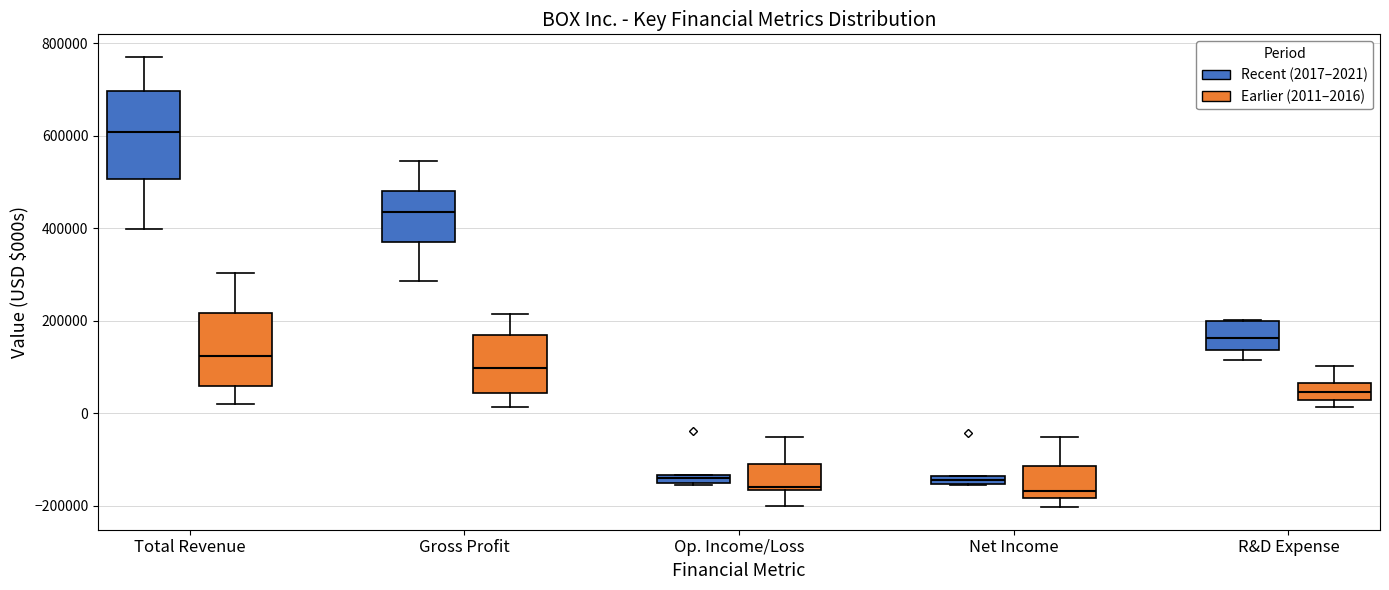

Where does the upper whisker of the box for Op. Income/Loss (Earlier (2011–2016)) end on the y-axis? The values are not printed on the chart, so give them approximately, as read against the axis.

-60000